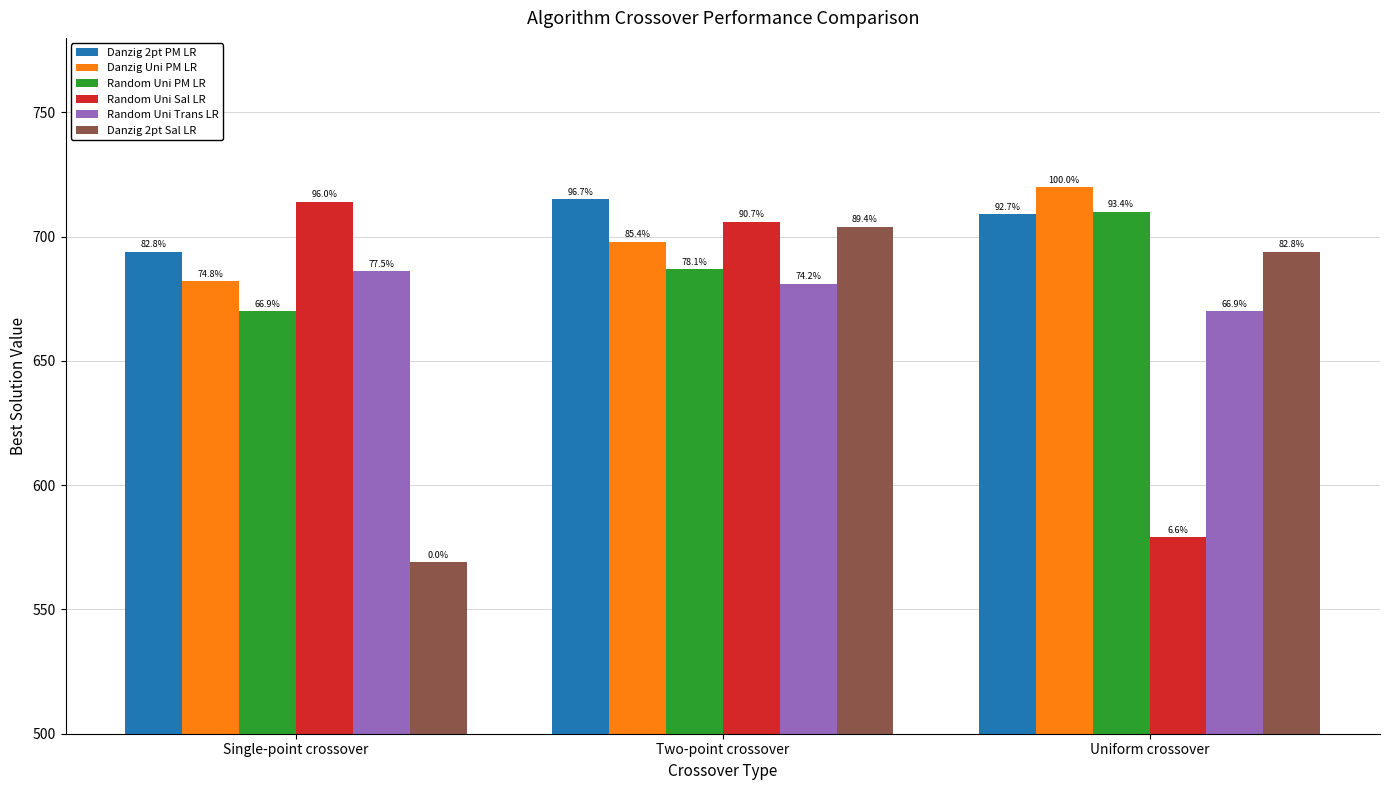

How many groups of bars are there?

3